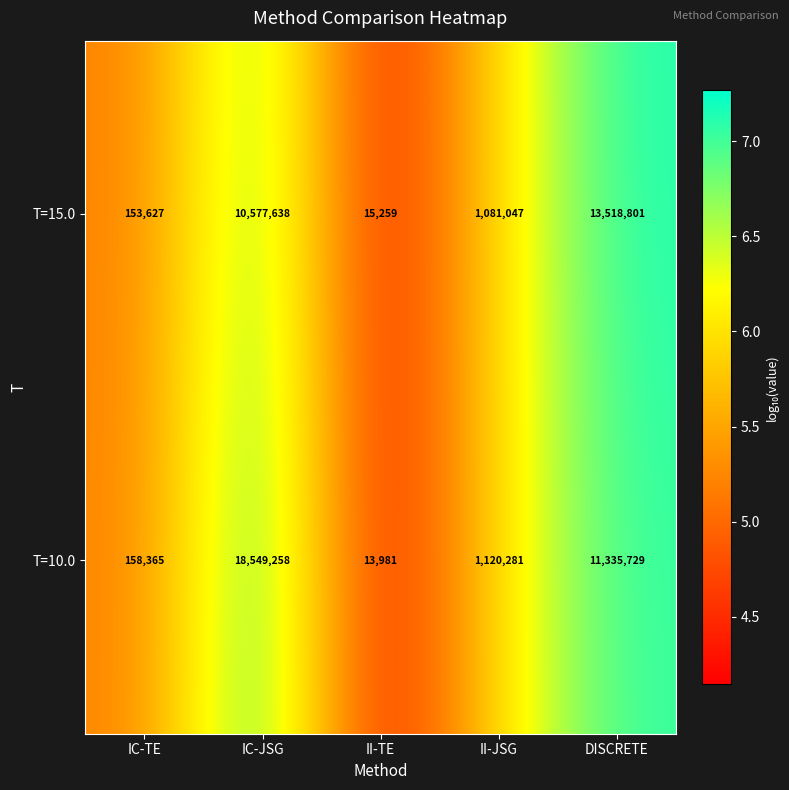

What is the average value of the T=10.0 series?

6235523